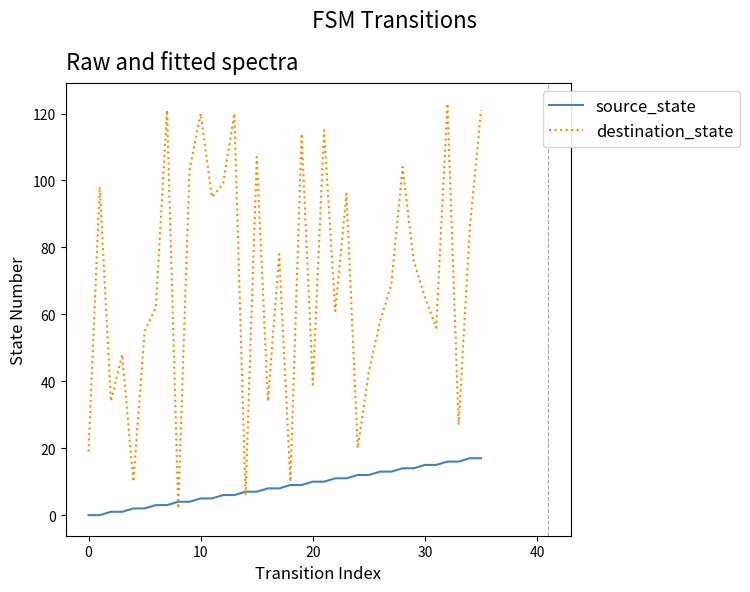

What is the maximum value shown in the chart?

123